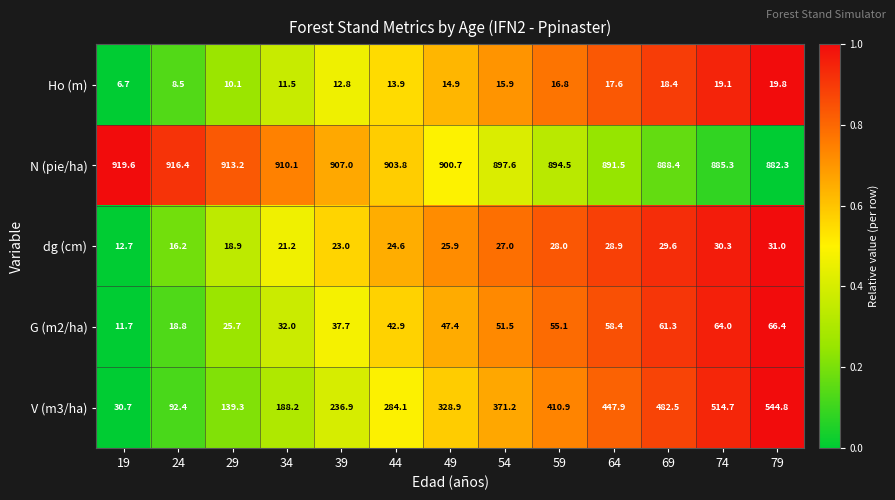

What is the approximate value of G (m2/ha) at 59?

55.1